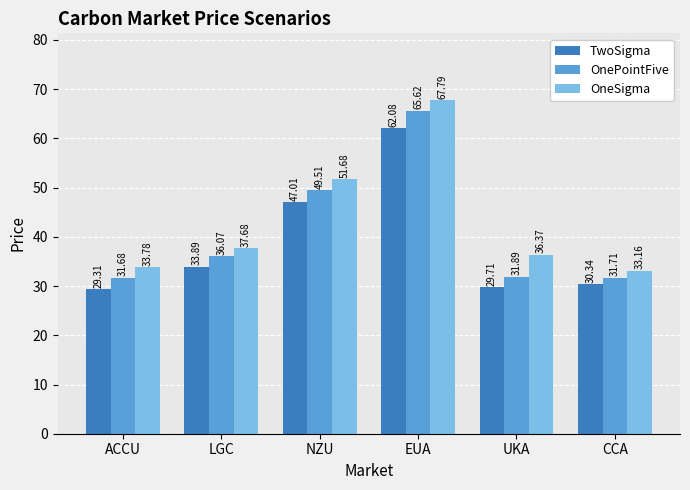

How many groups of bars are there?

6